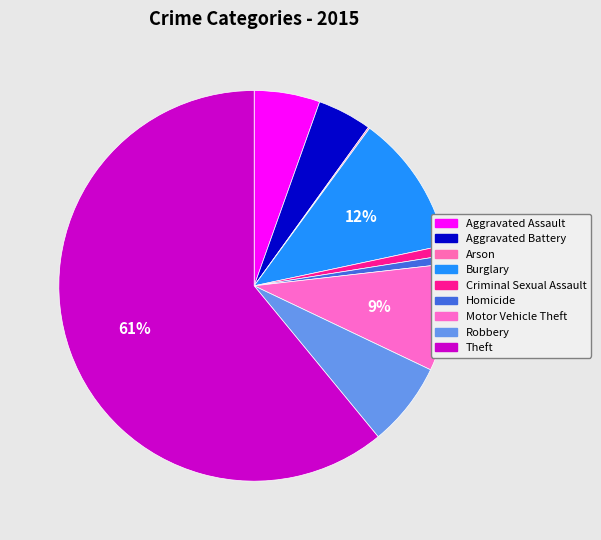

Rank the categories by value from highest to lowest.

Theft, Burglary, Motor Vehicle Theft, Robbery, Aggravated Assault, Aggravated Battery, Criminal Sexual Assault, Homicide, Arson